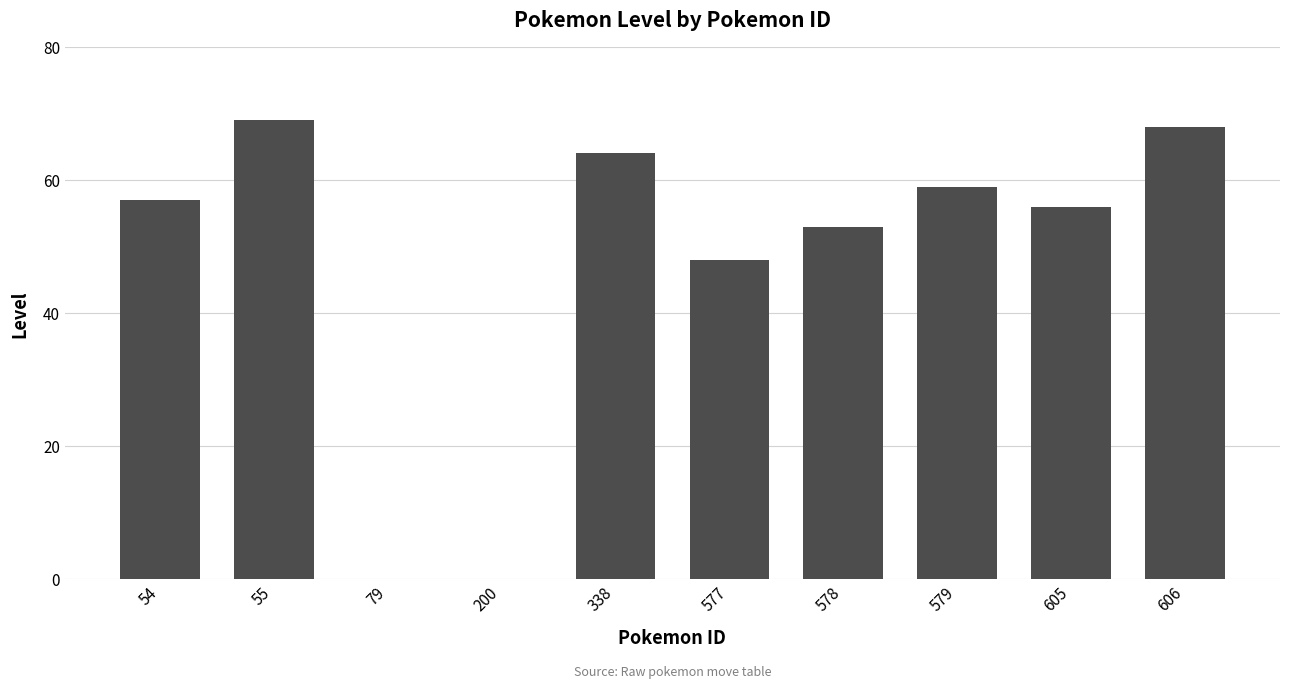

Reading right to left, transcribe all the data shown in this chart.

68	56	59	53	48	64	0	0	69	57